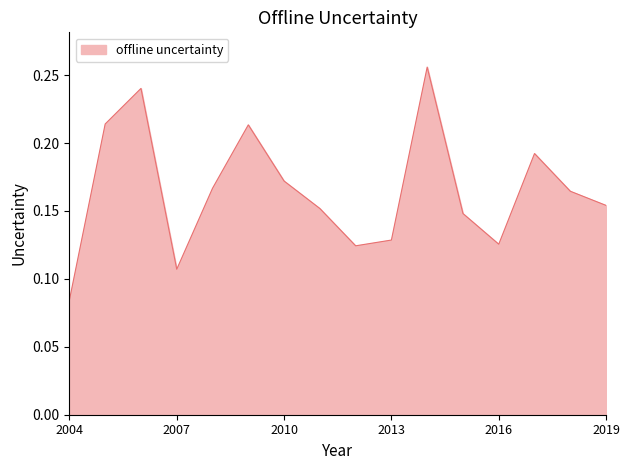

Between 2019 and 2013, which is larger?

2019